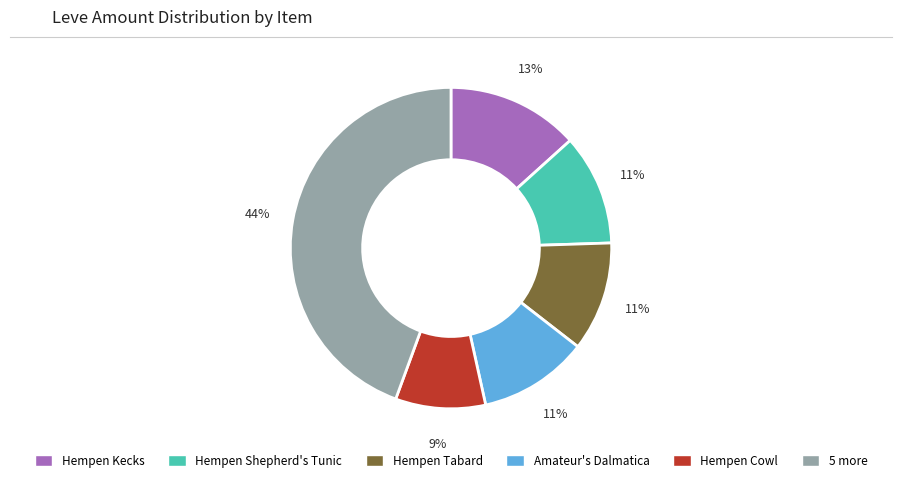

To the nearest percent, what is the difference between the largest and smallest slice percentages?

35%